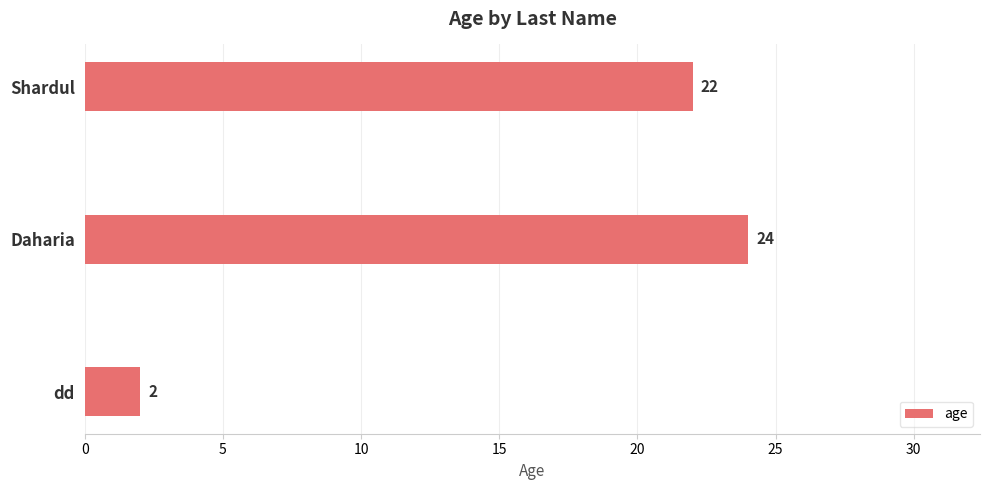

Between Daharia and dd, which is larger?

Daharia